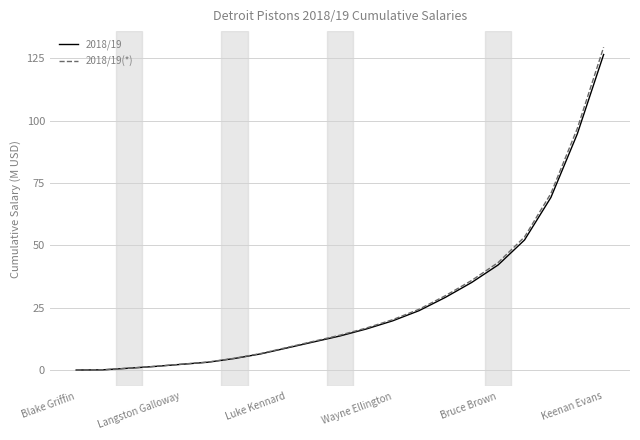

What is the greatest value displayed?

129.5